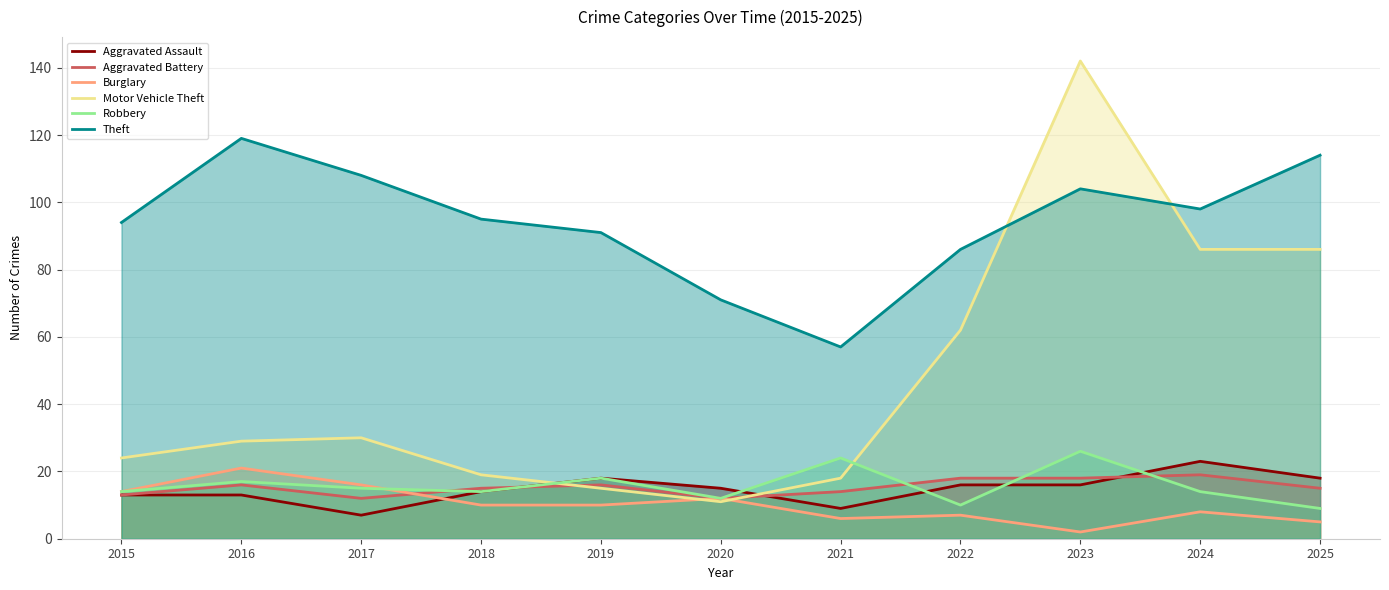

What is the average value of the Aggravated Battery series?

15